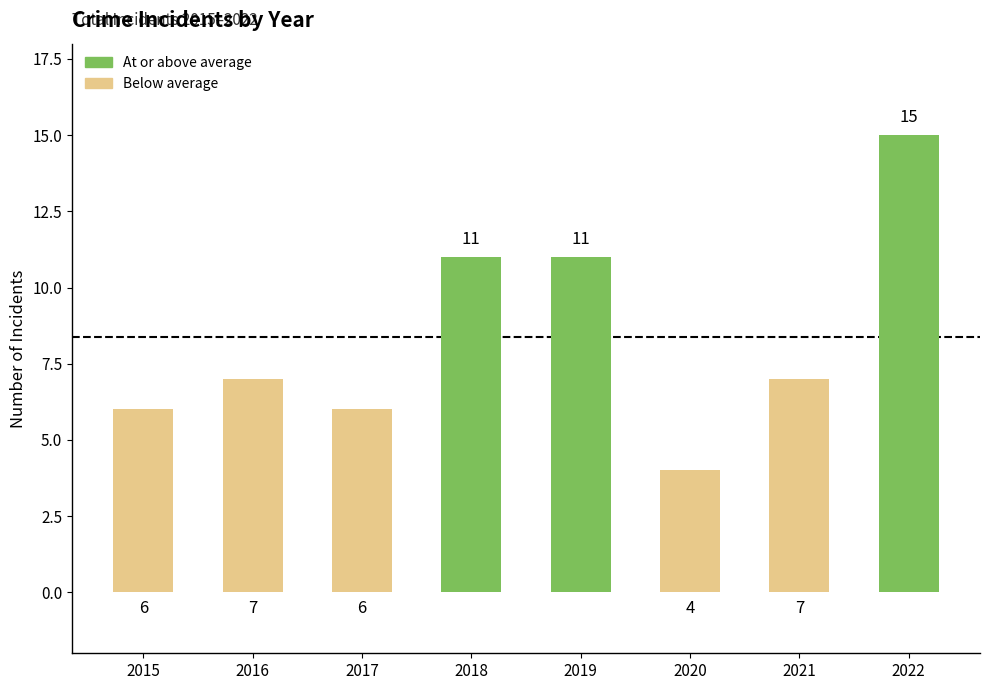

What is the value of the 2nd bar from the left?

7